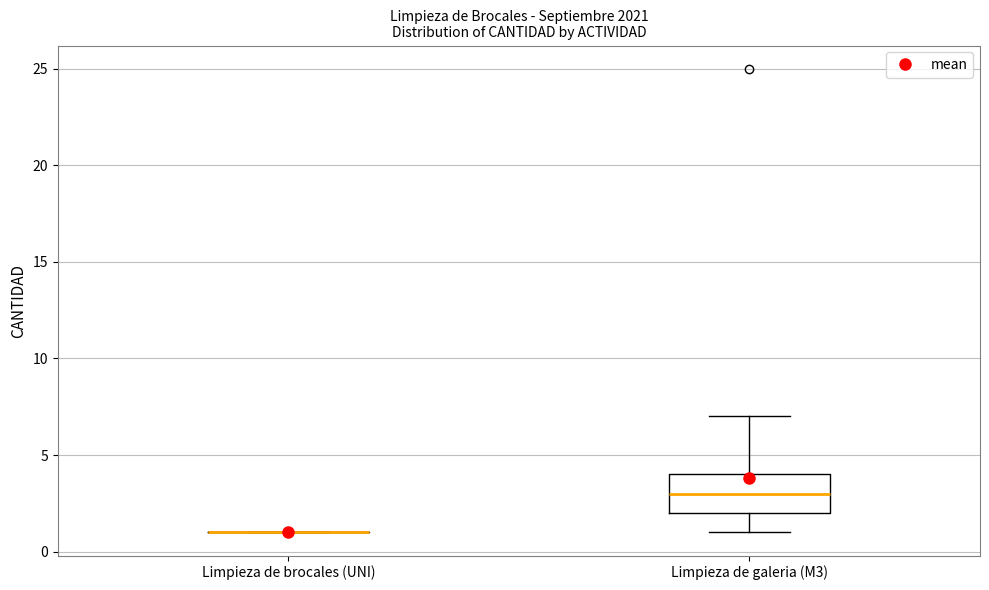

Reading left to right, transcribe this box plot: for each box, give where its median line is, the range the box spans, and where its two whiskers end, as read against the y-axis. The values are not printed on the chart, so give them approximately, as read against the axis.

Limpieza de brocales (UNI): box collapsed to a line at 1, whiskers 1 to 1
Limpieza de galeria (M3): median 3, box 2 to 4, whiskers 1 to 7